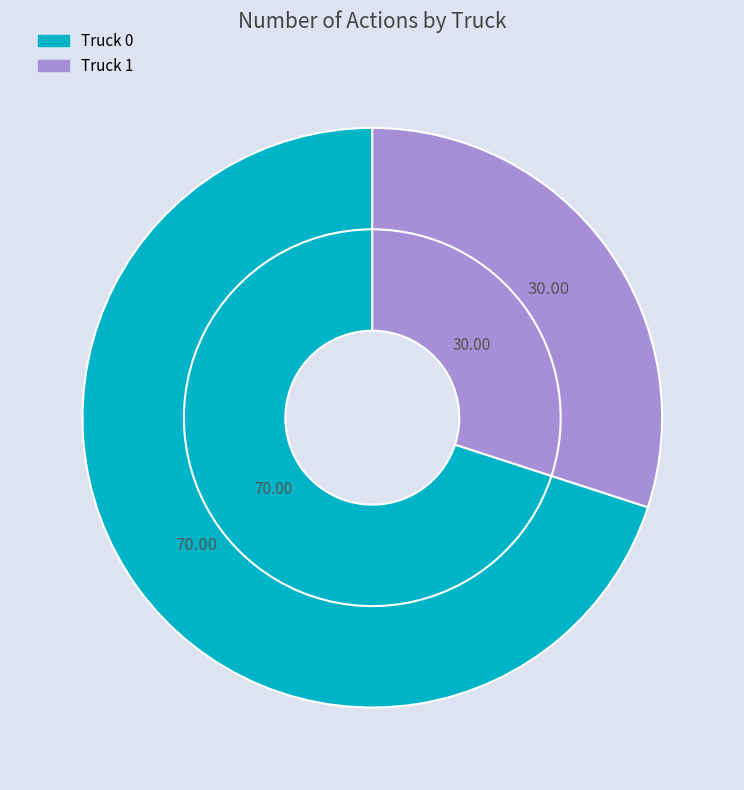

The Truck 1 slice represents 41% of the pie. True or false?

False